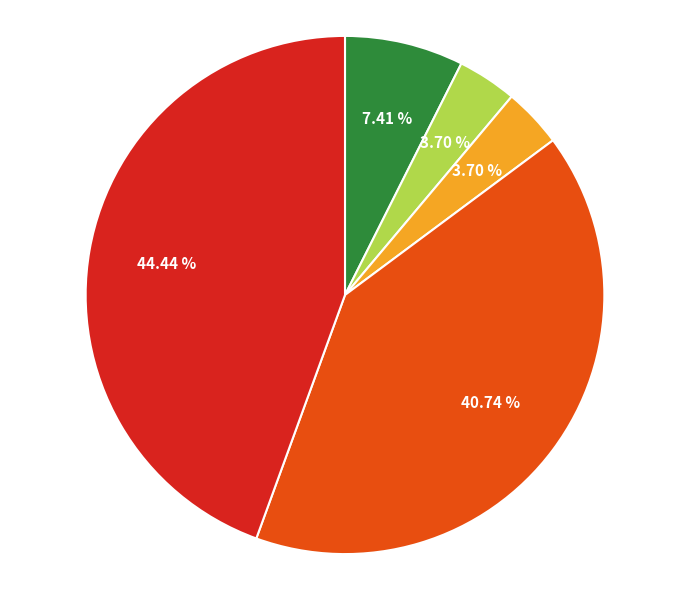

Does any single category account for the majority?

No